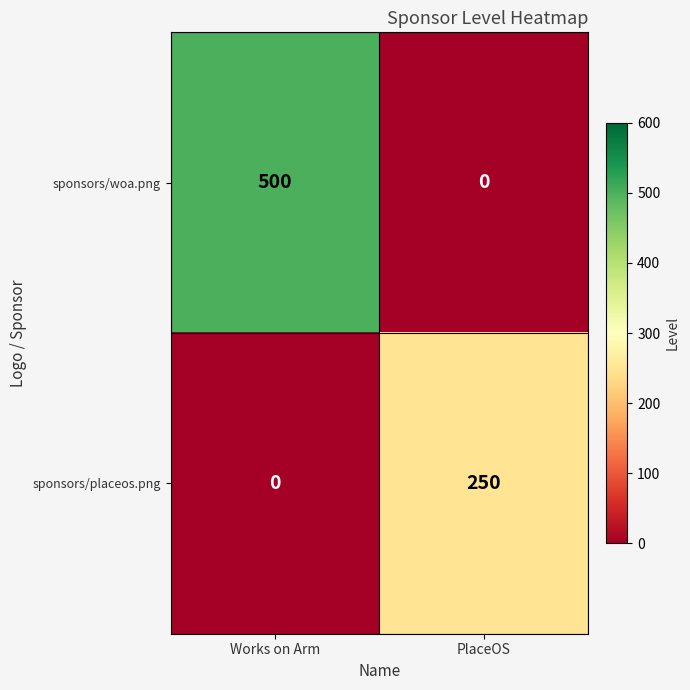

Which series changed the most between Works on Arm and PlaceOS?

sponsors/woa.png